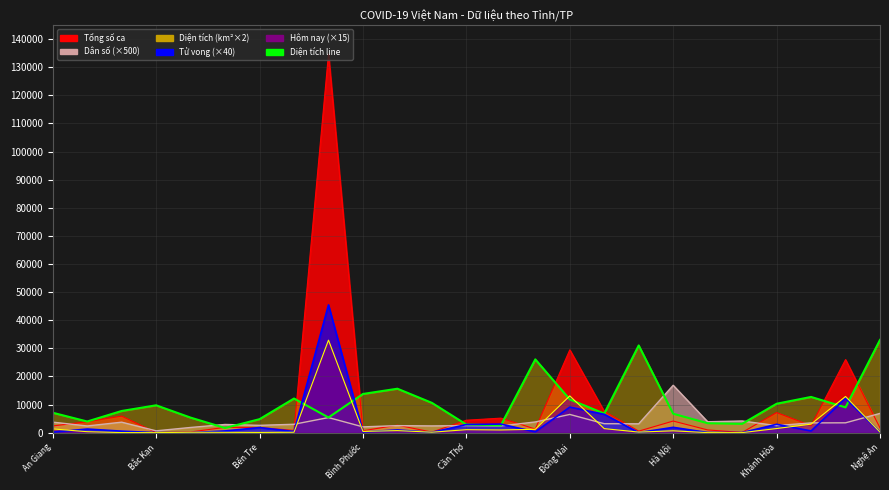

At which category does Hôm nay reach its first local valley?

Bắc Kạn